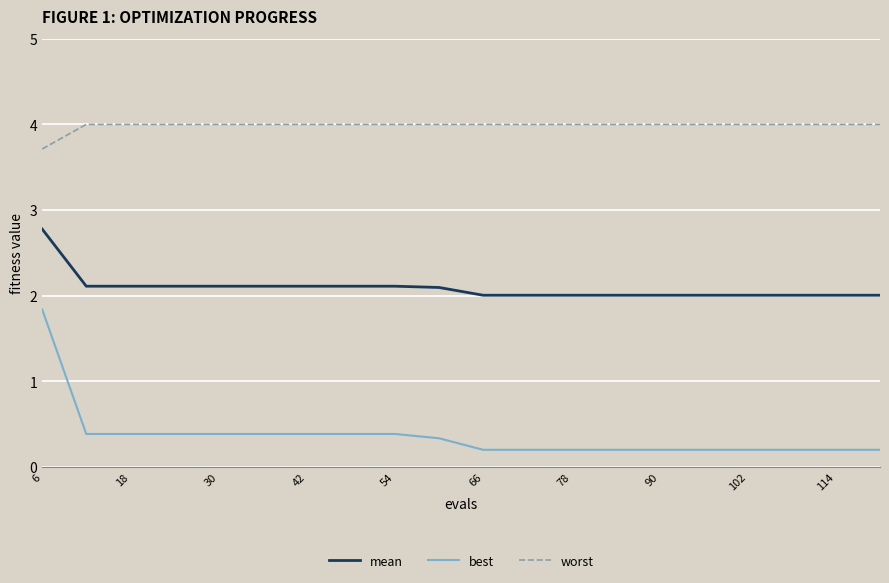

What is the average value of the mean series?

2.1